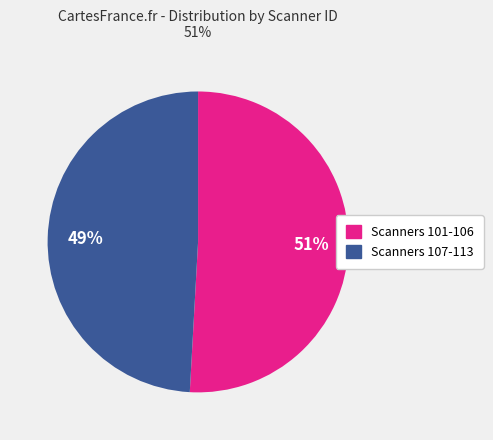

To the nearest percent, what is the average slice percentage?

50%